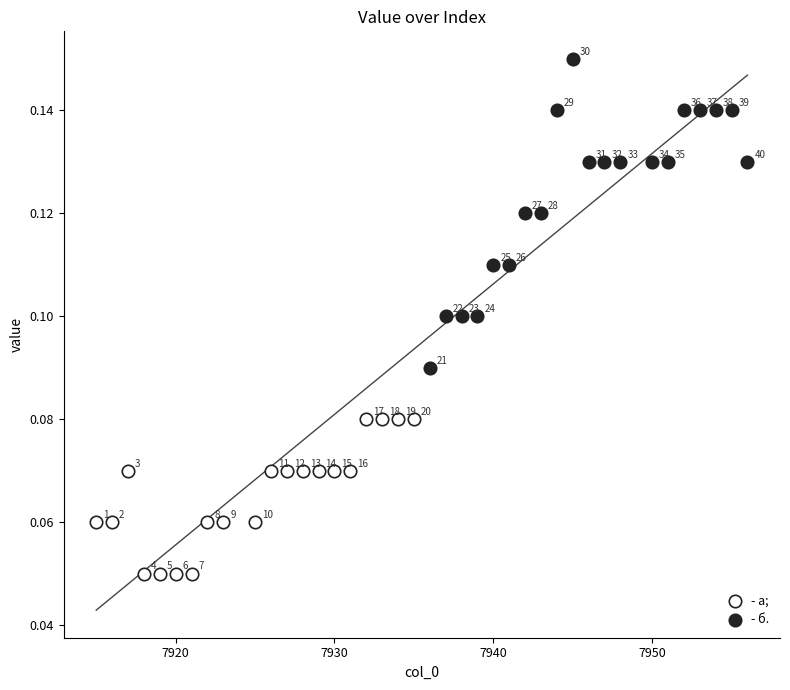

Which series has the widest spread of Y values?

- б.